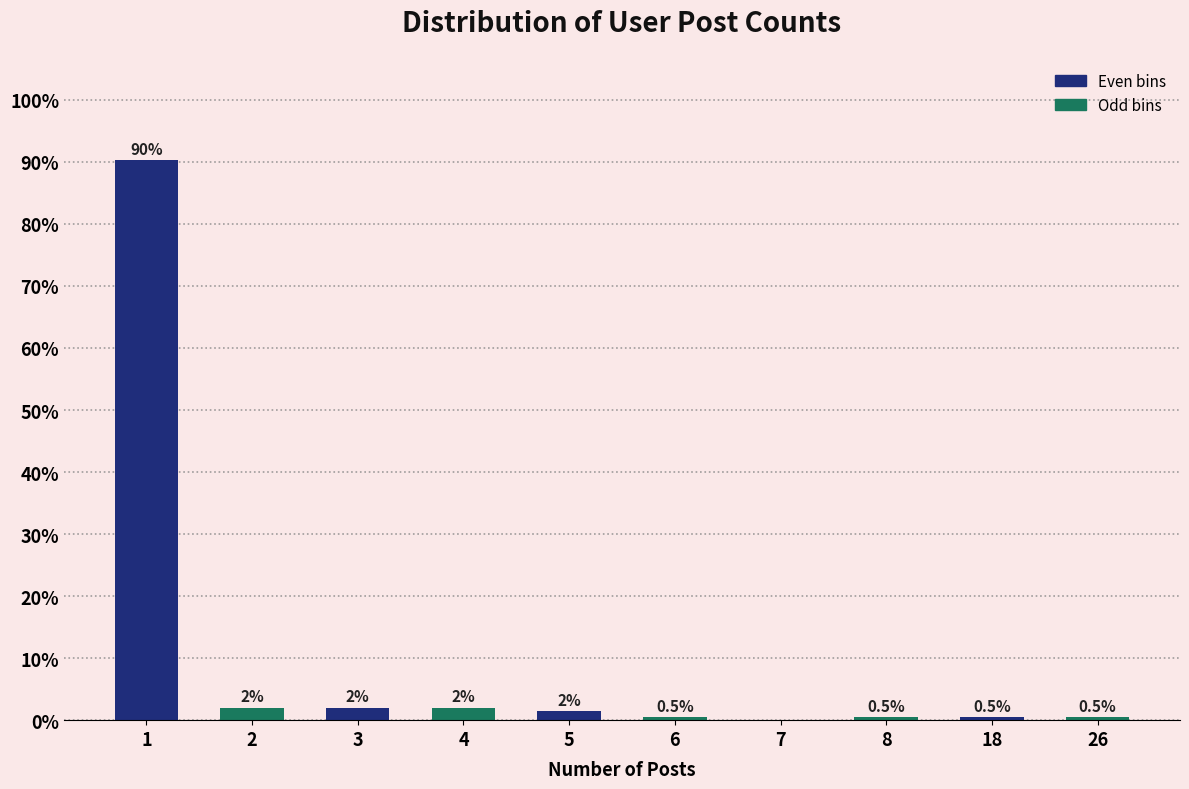

What is the maximum value shown in the chart?

90.4